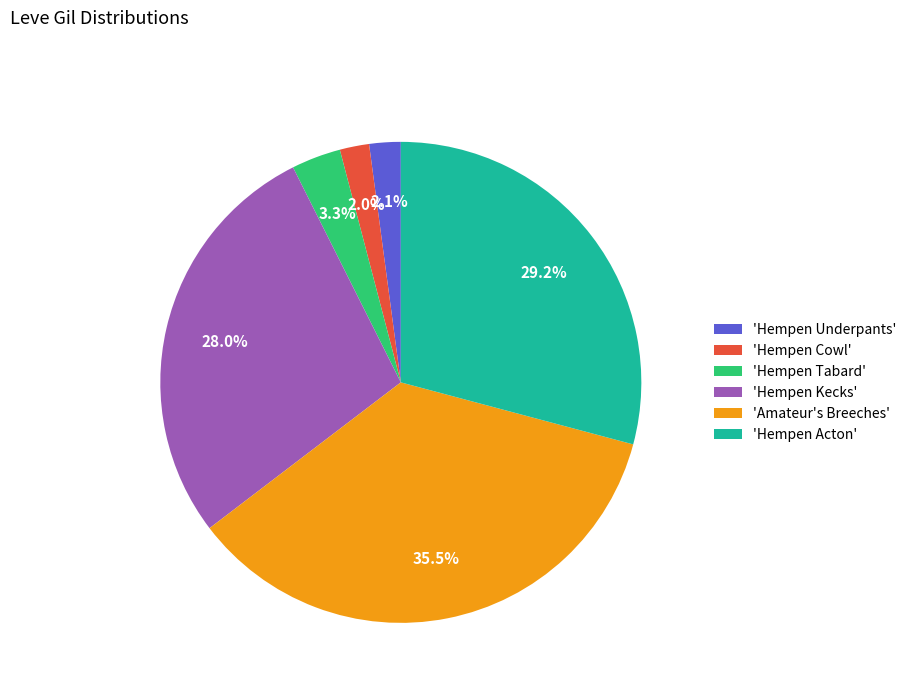

Does 'Hempen Acton' represent more than half of the total?

No